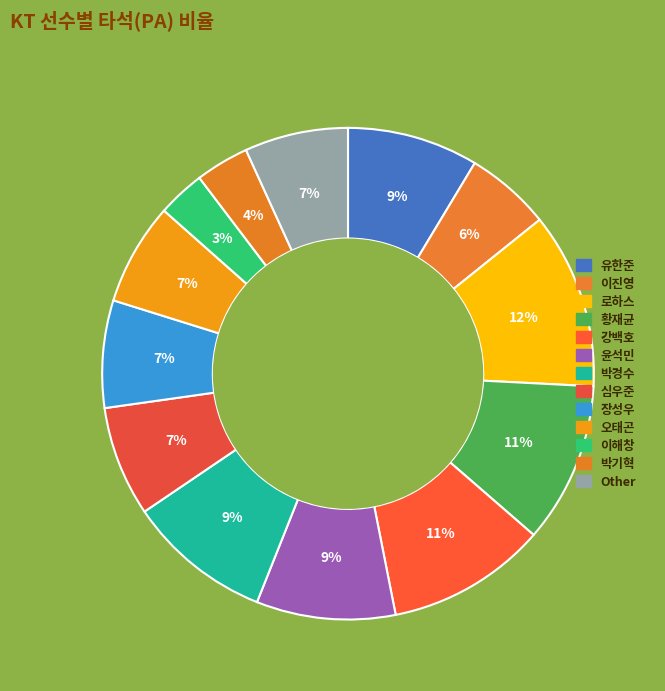

To the nearest percent, what is the difference between the Other and 강백호 slice percentages?

4%